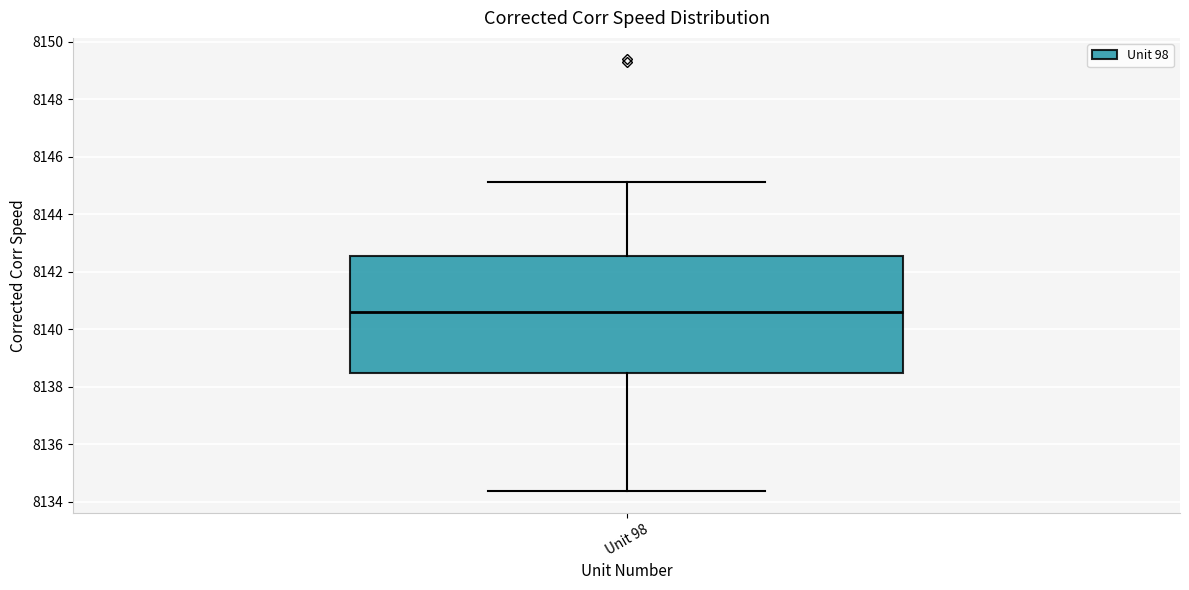

Read this box plot against the y-axis: the position of the median line, the range covered by the box, and the ends of both whiskers. The values are not printed on the chart, so give them approximately, as read against the axis.

median 8140.6, box 8138.4 to 8142.6, whiskers 8134.4 to 8145.2